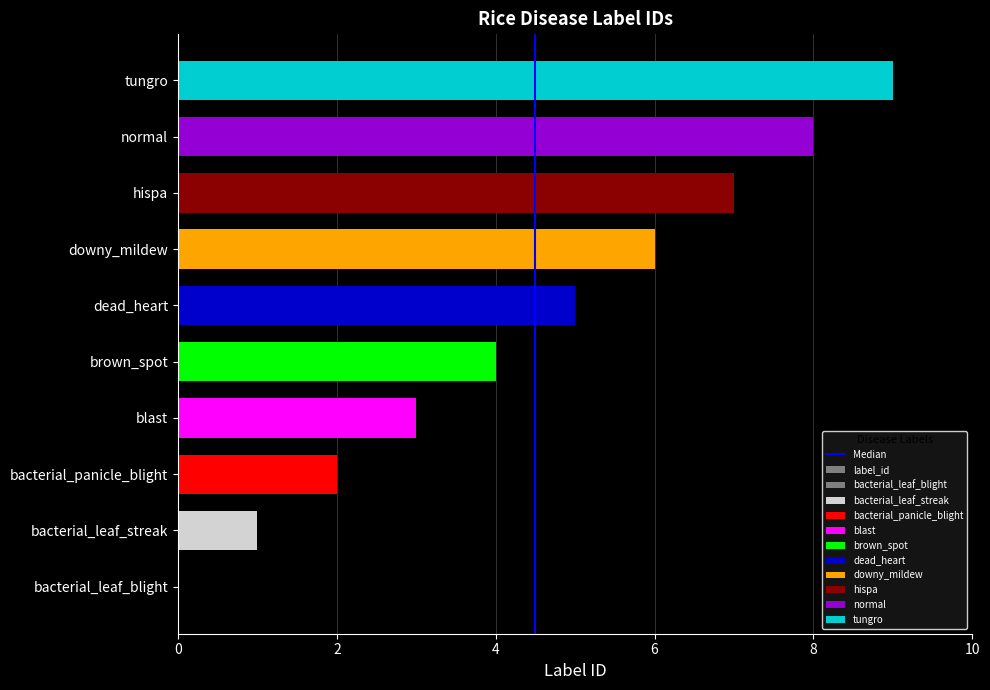

Does the chart contain any negative values?

No